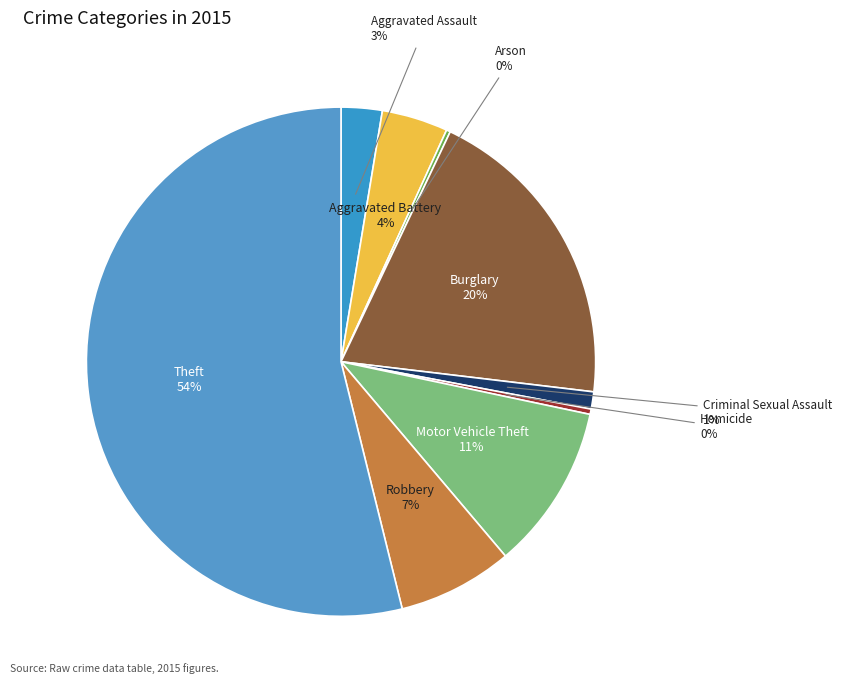

What is the largest slice in the pie chart?

Theft